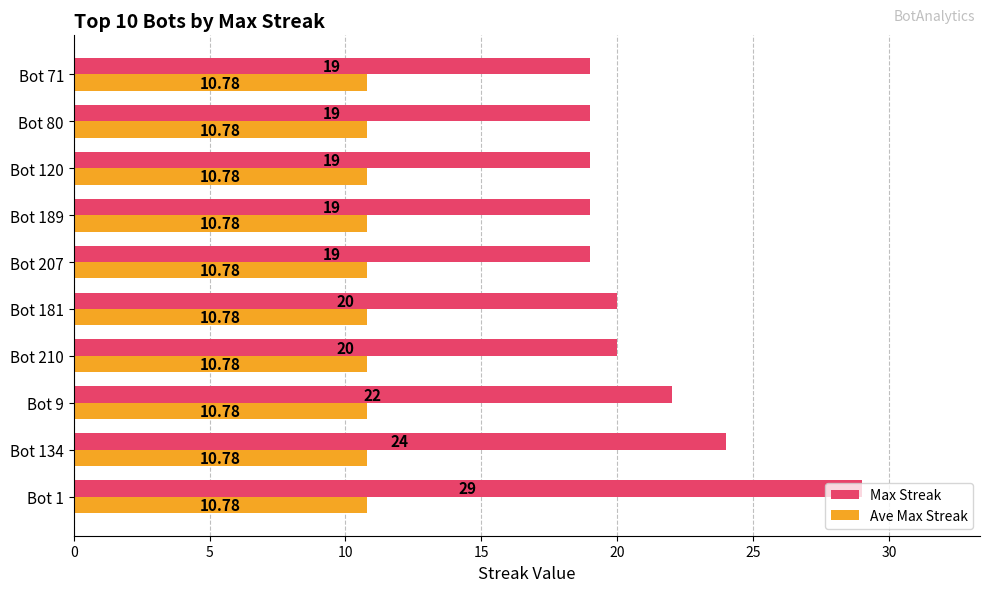

List the series in order of their peak value, lowest first.

Ave Max Streak, Max Streak